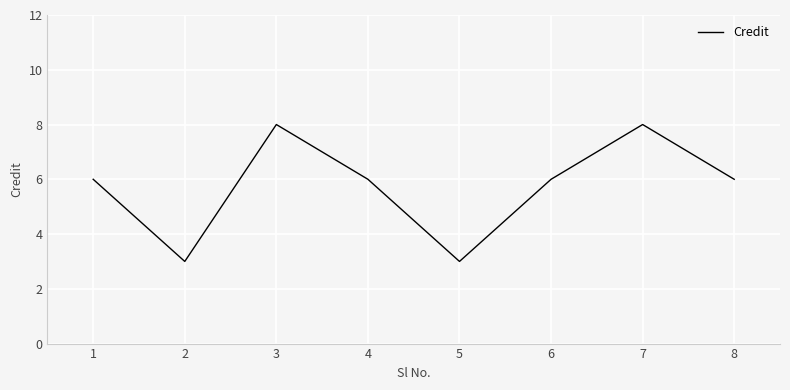

At which category does the data reach its first local valley?

2